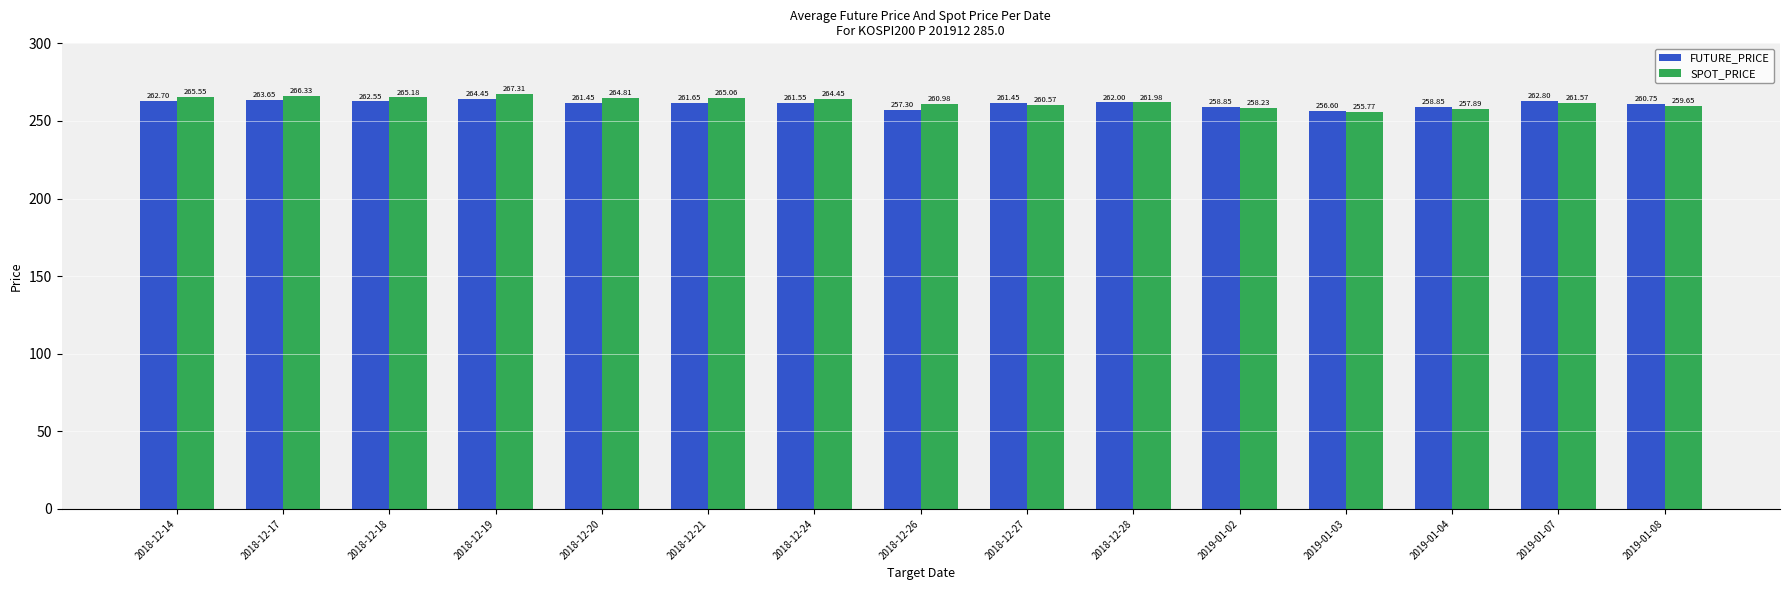

What is the minimum value for FUTURE_PRICE?

256.6